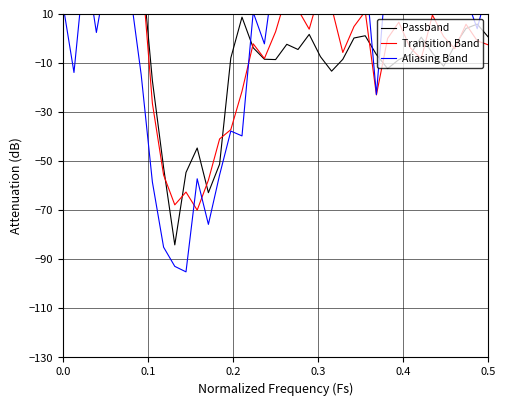

Does the chart have visible grid lines?

Yes